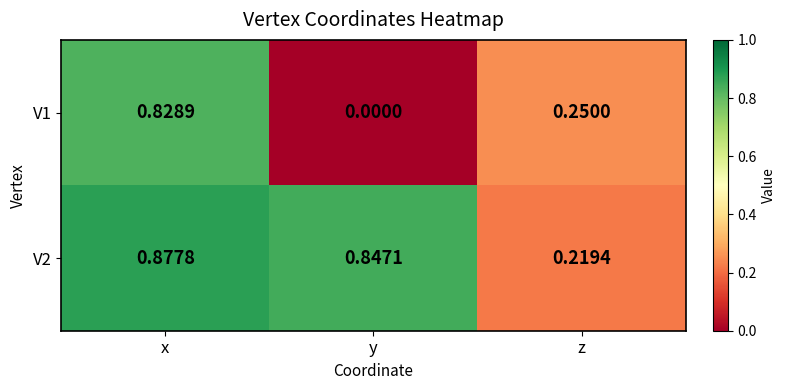

At which category is the sum across all series the highest?

x